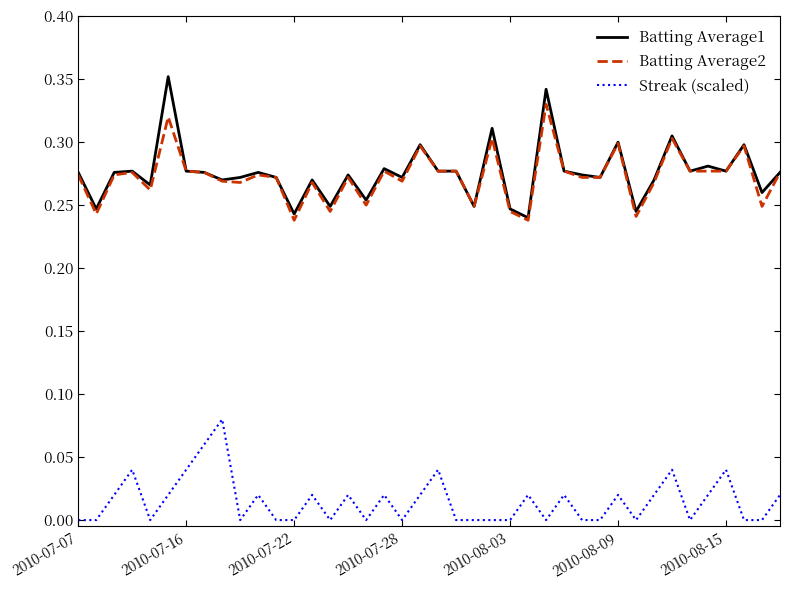

True or false: Streak (scaled) and Batting Average1 cross at least once.

False